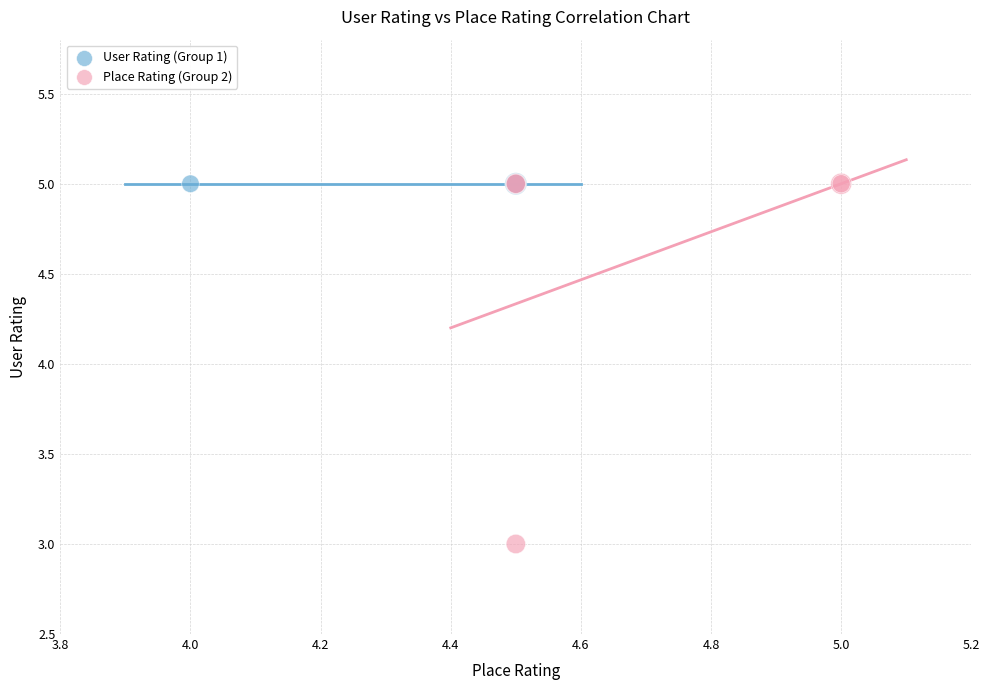

Which series contains the lowest Y value?

Place Rating (Group 2)